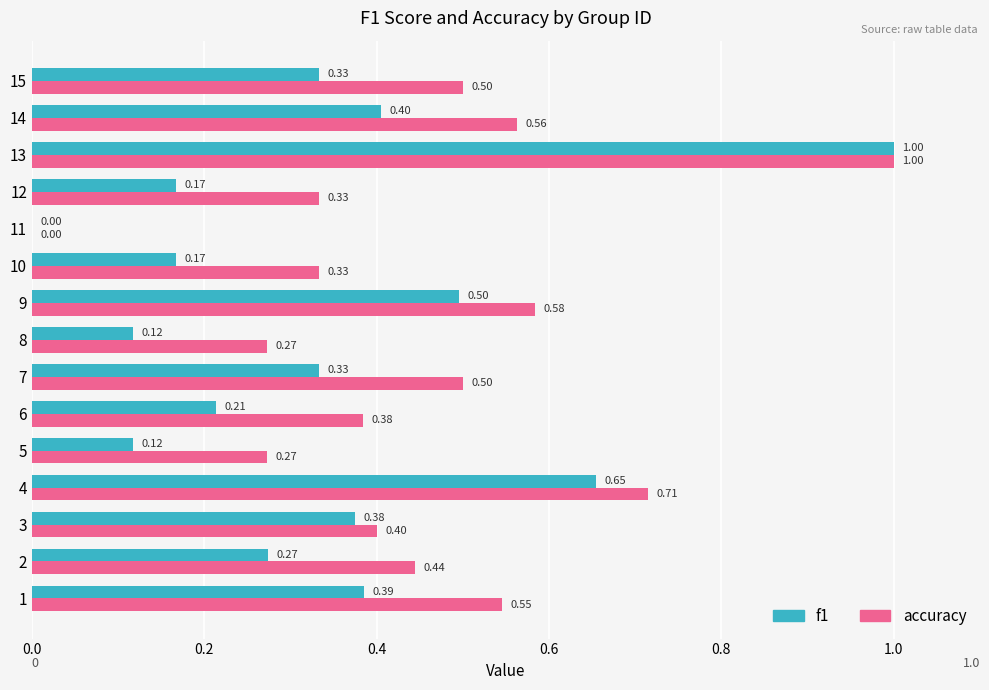

What is the total value across all series at 1?

0.9